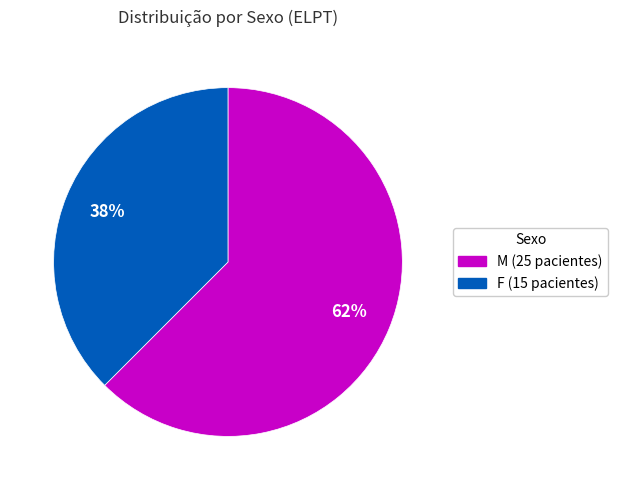

Which slice is the largest?

M